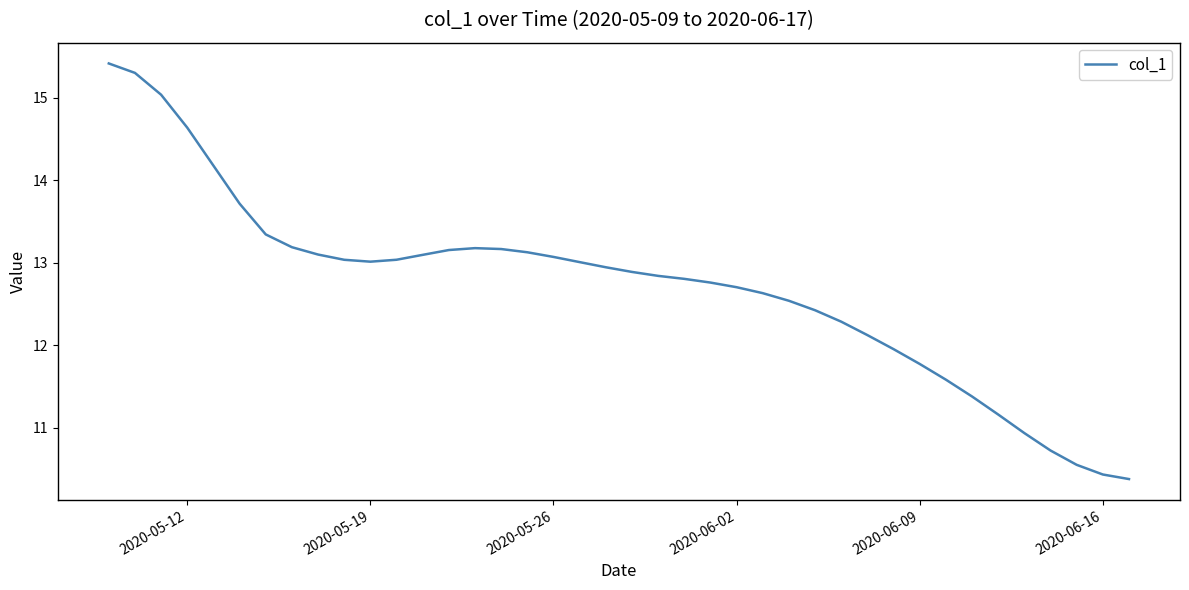

What is the smallest value displayed?

10.4